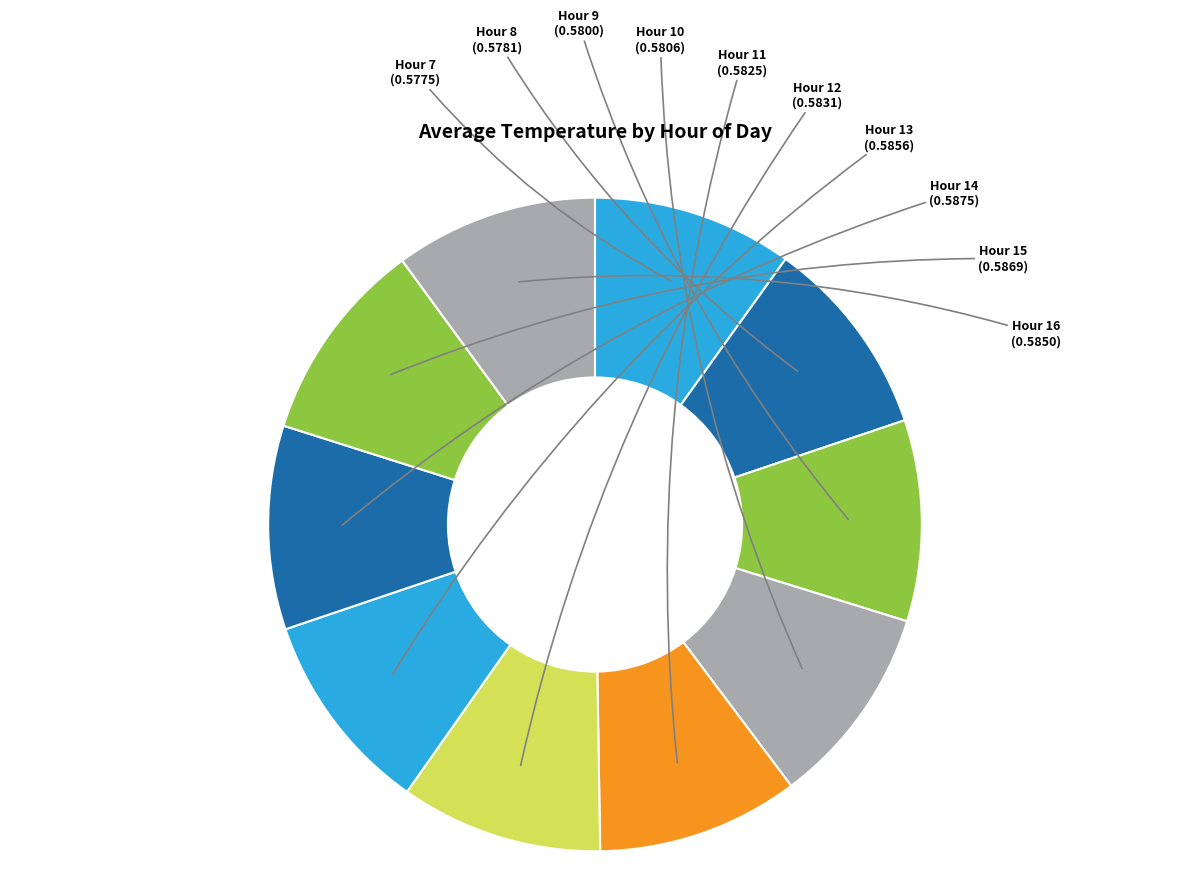

True or false: Hour 8 accounts for 23% of the total.

False